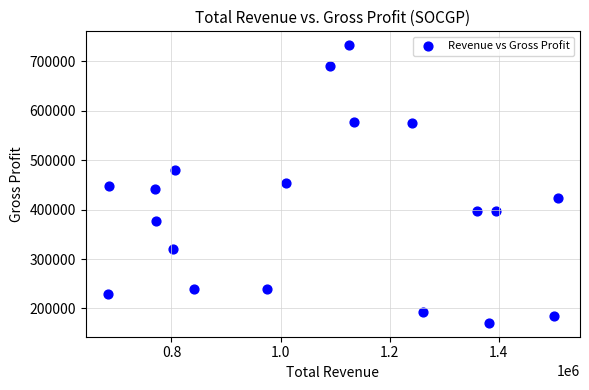

What is the range of X values (max minus min)?

824000